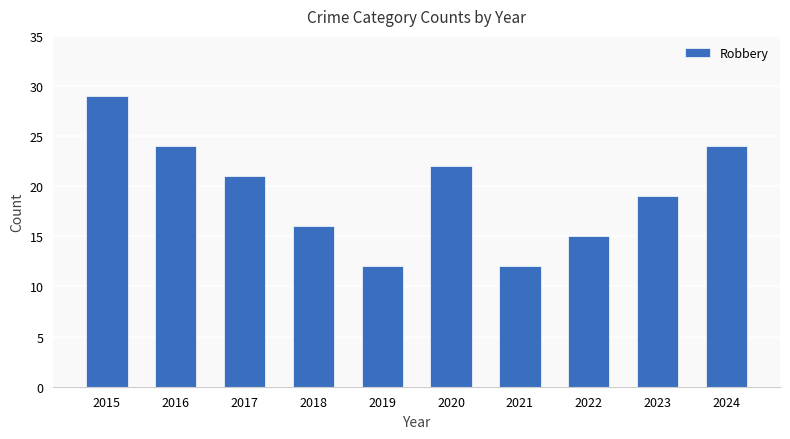

True or false: the data shows 12 at 2021.

True